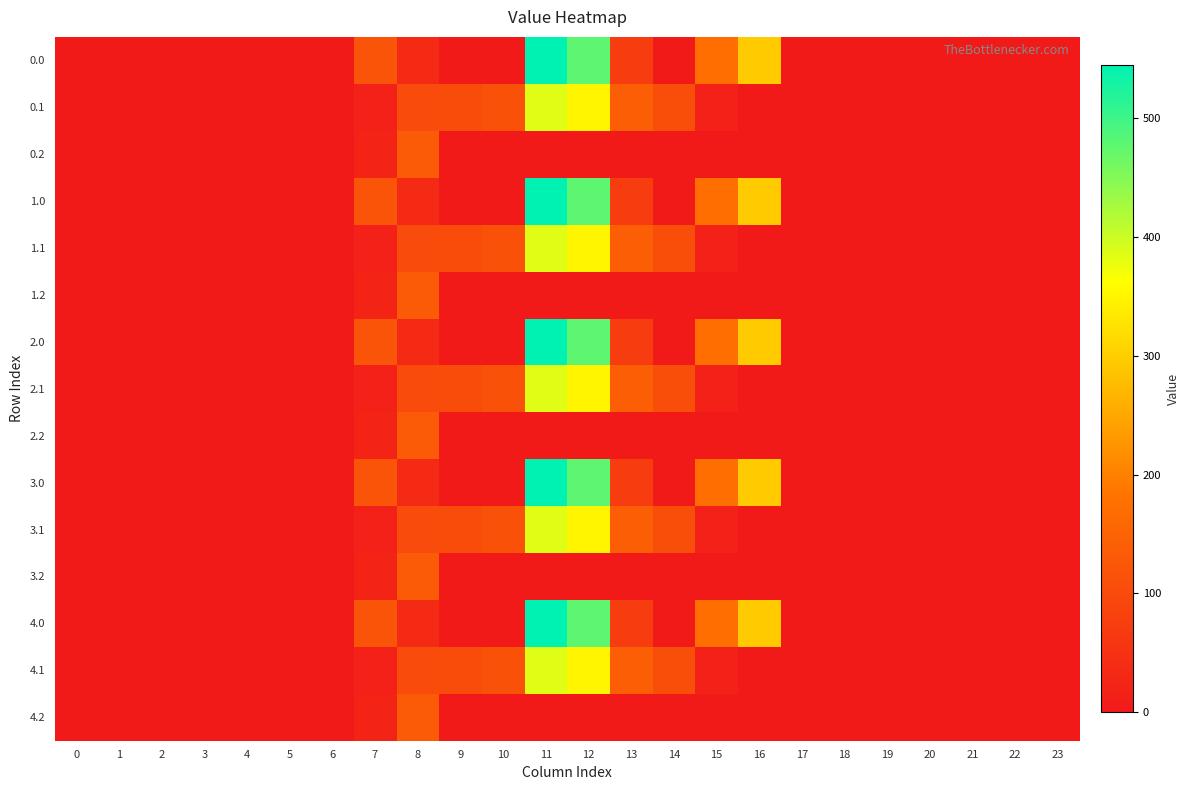

How many distinct data groups are displayed?

15